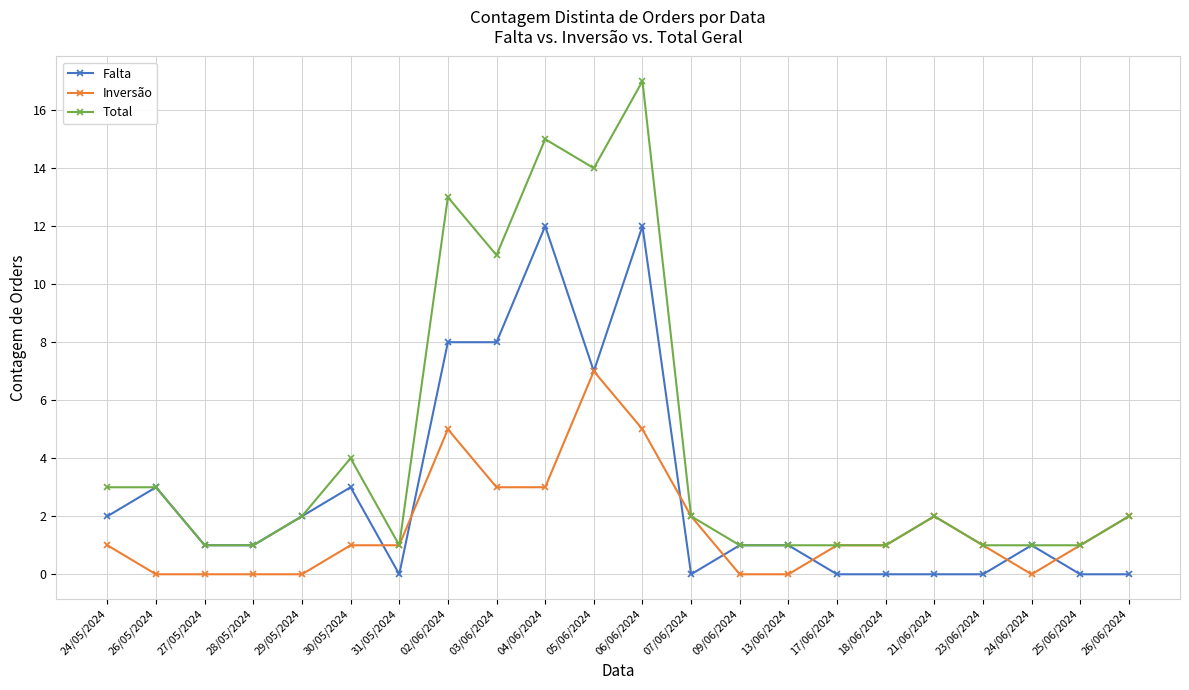

What are all the series names shown in the legend?

Falta, Inversão, Total